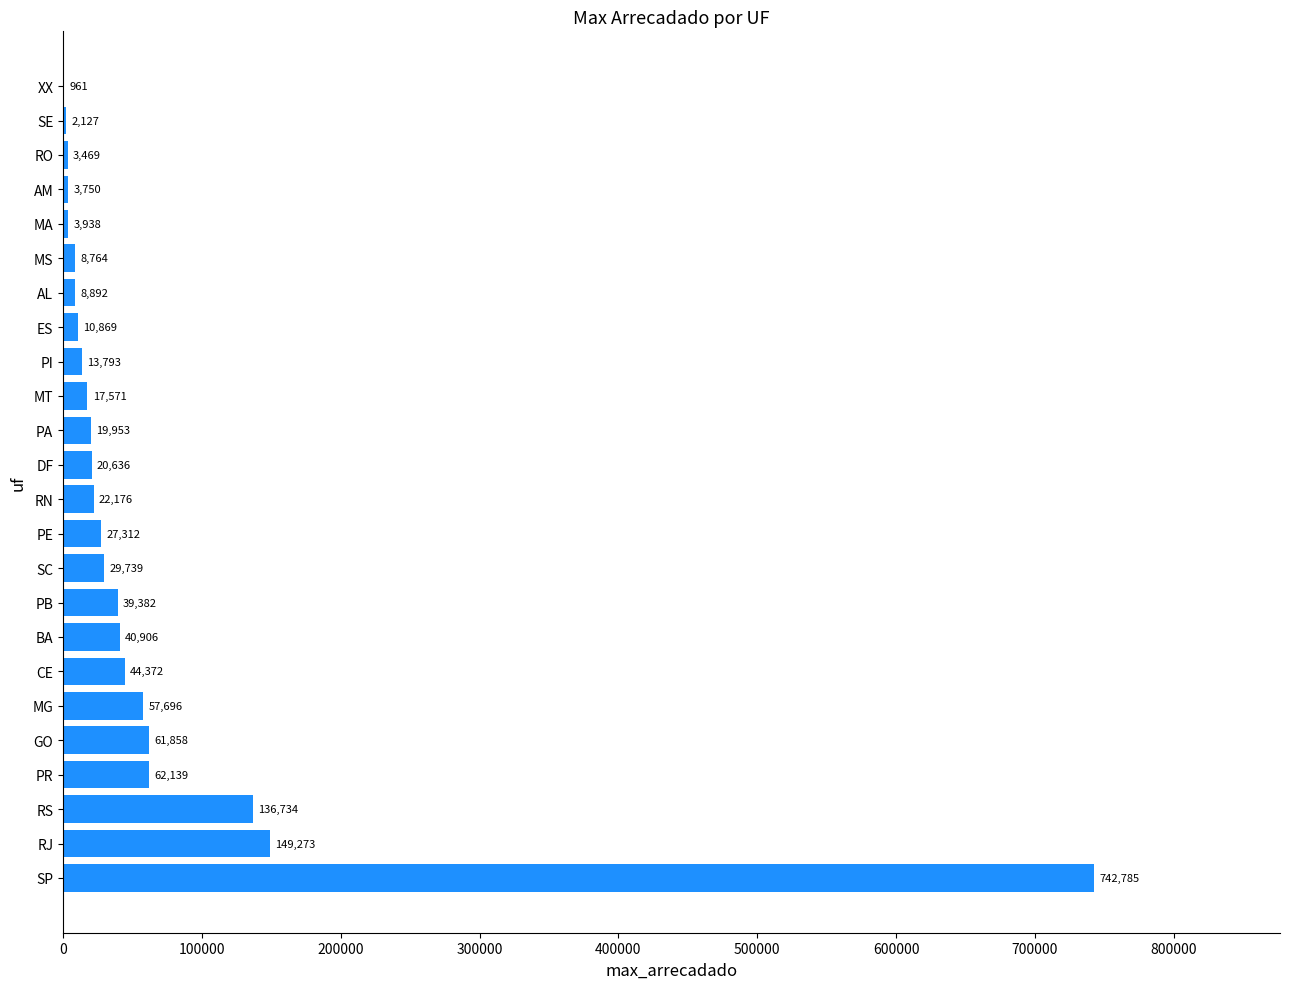

The chart shows a value of 57696.1 at MG. True or false?

True